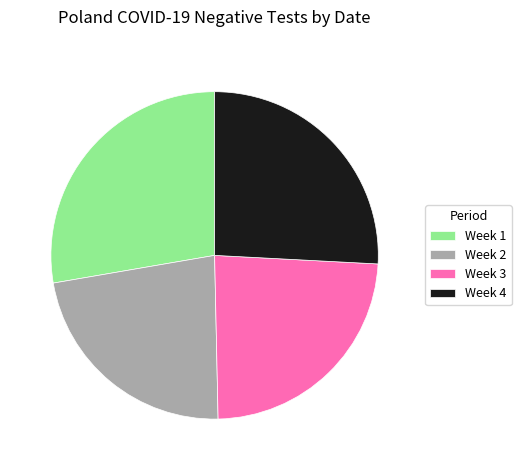

Rank the categories by value from highest to lowest.

Week 1, Week 4, Week 3, Week 2